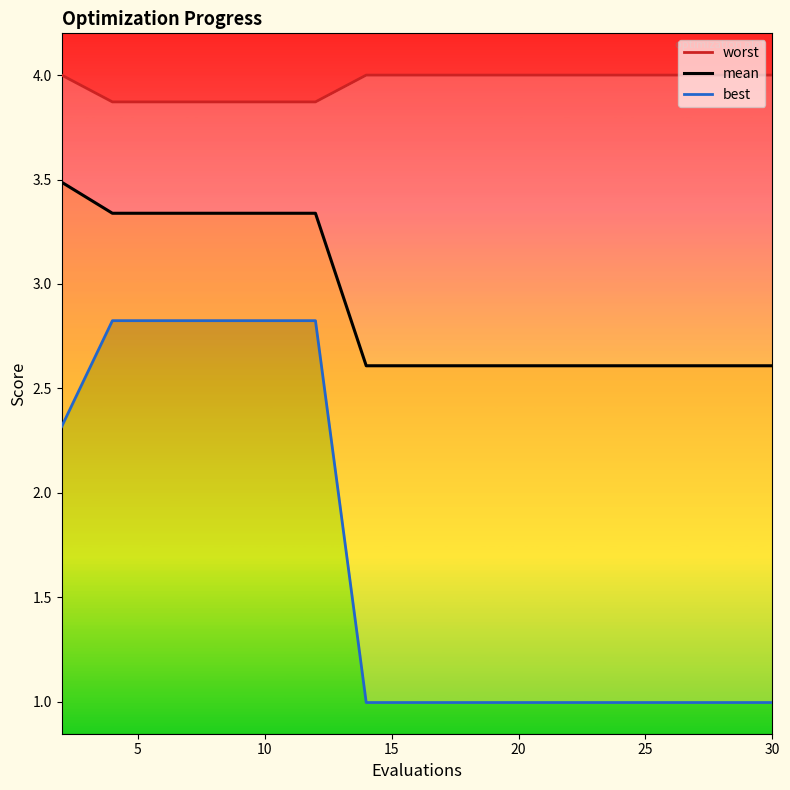

At which label does best reach its minimum?

30